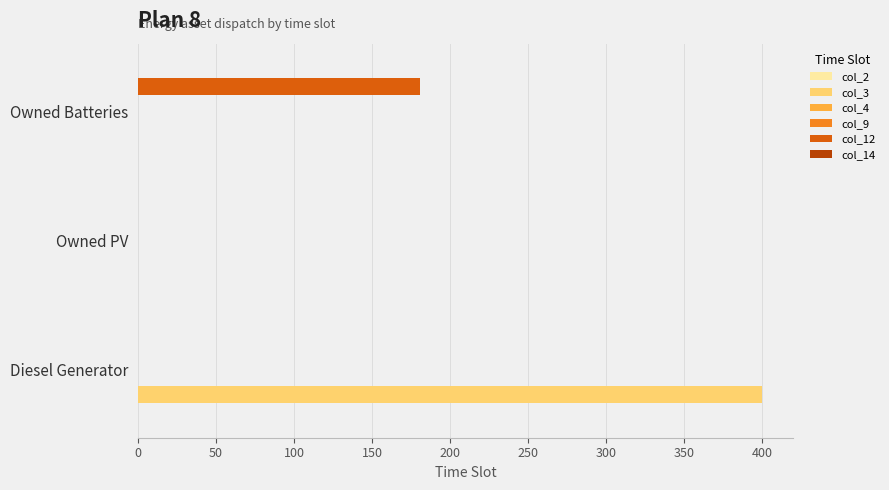

The value of col_12 at 100 is 39.0. True or false?

False